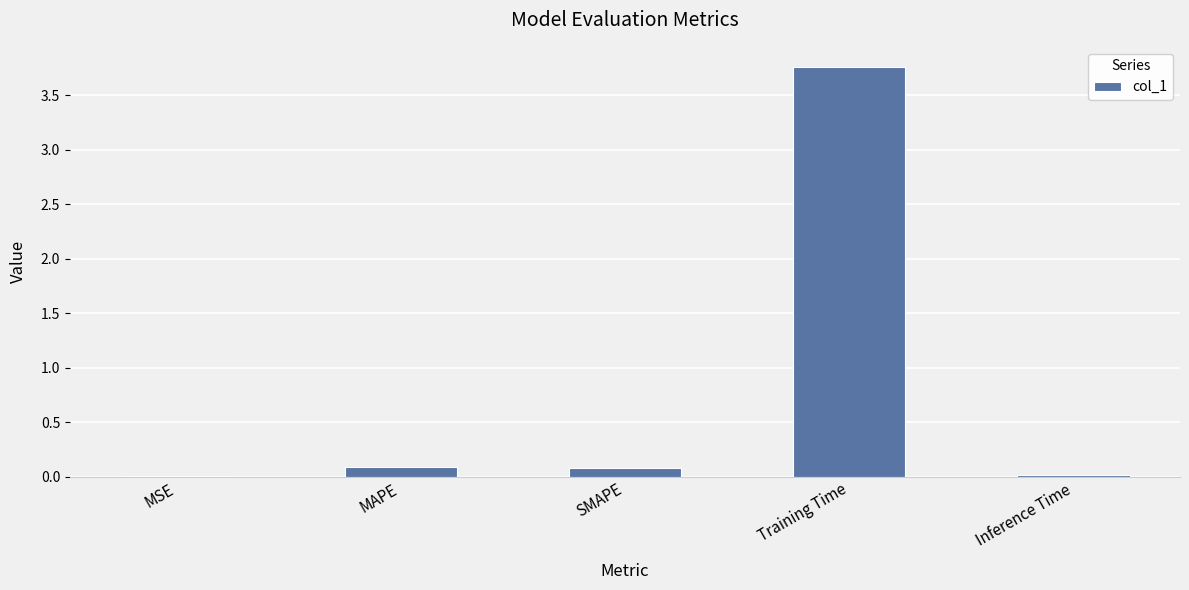

The chart shows a value of 0.0 at Inference Time. True or false?

True